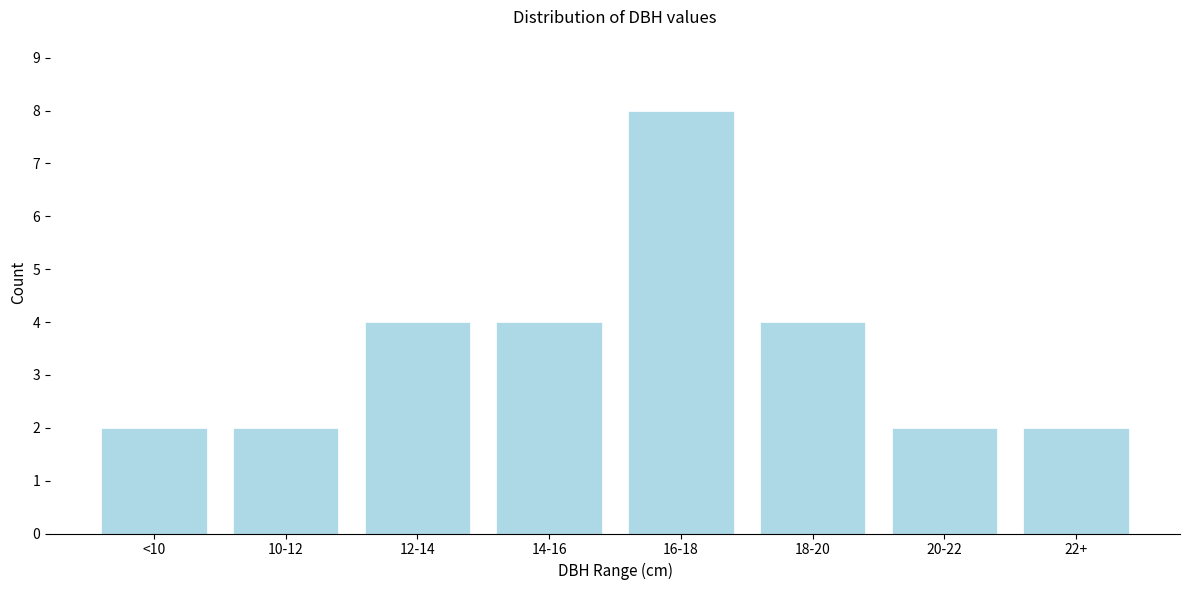

Reading right to left, what are all the values shown in this chart?

2	2	4	8	4	4	2	2